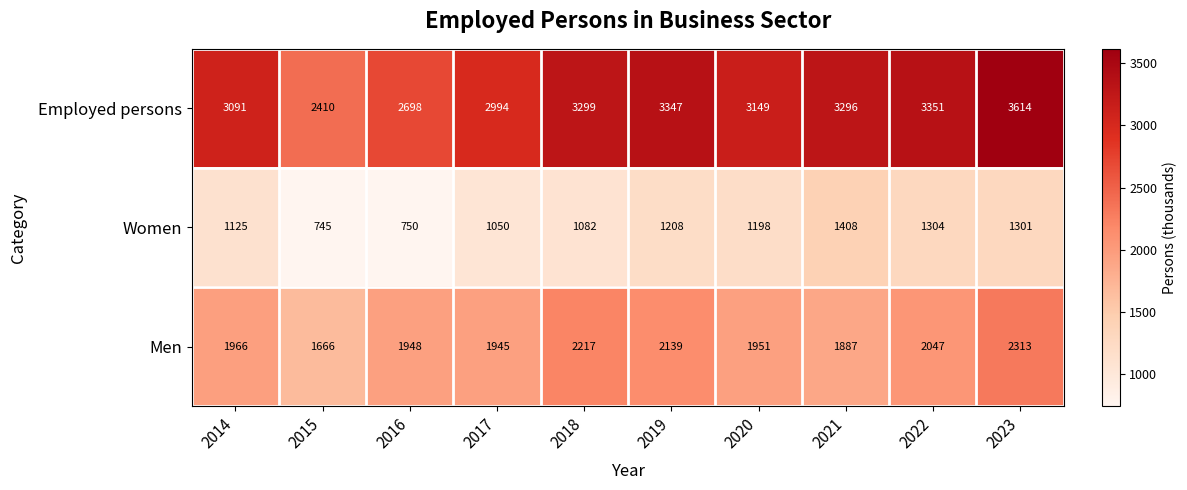

Read the Employed persons value at 2016, to the nearest 10.

2700